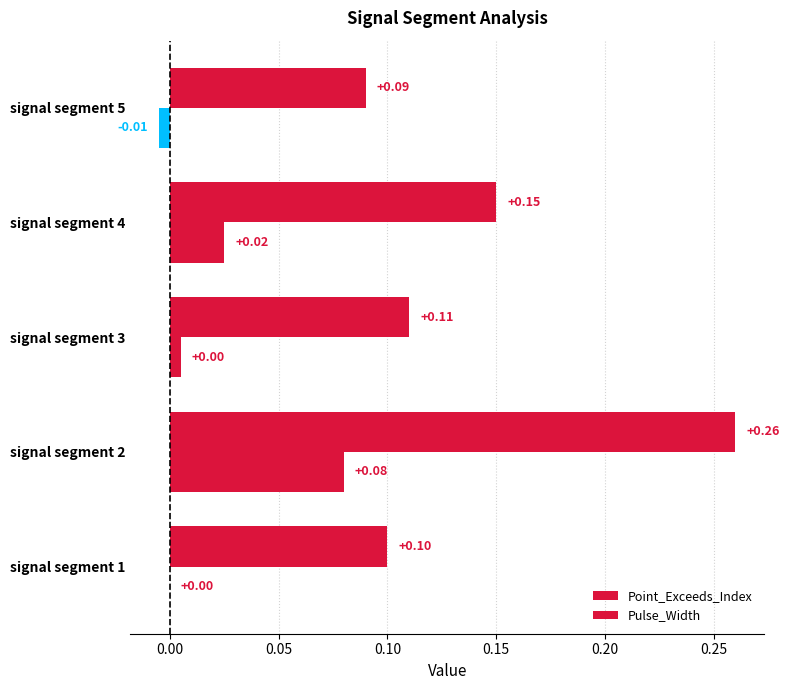

How many distinct data groups are displayed?

2